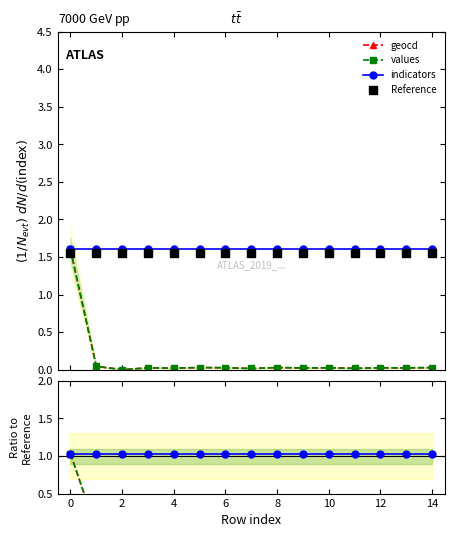

At which label is values closest to 0?

2